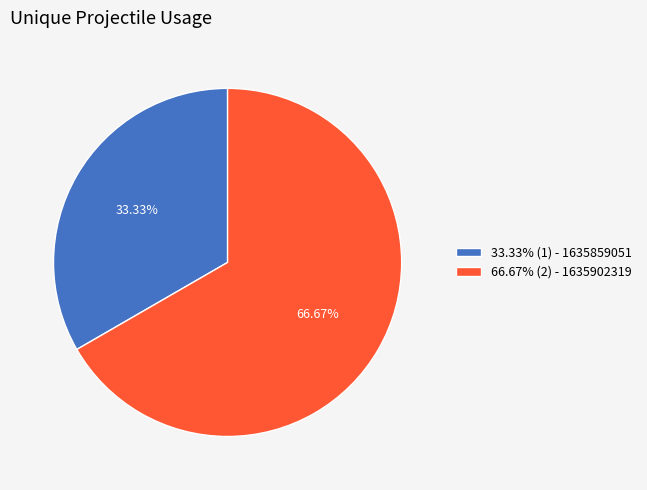

What is the smallest slice in the pie chart?

33.33% (1) - 1635859051